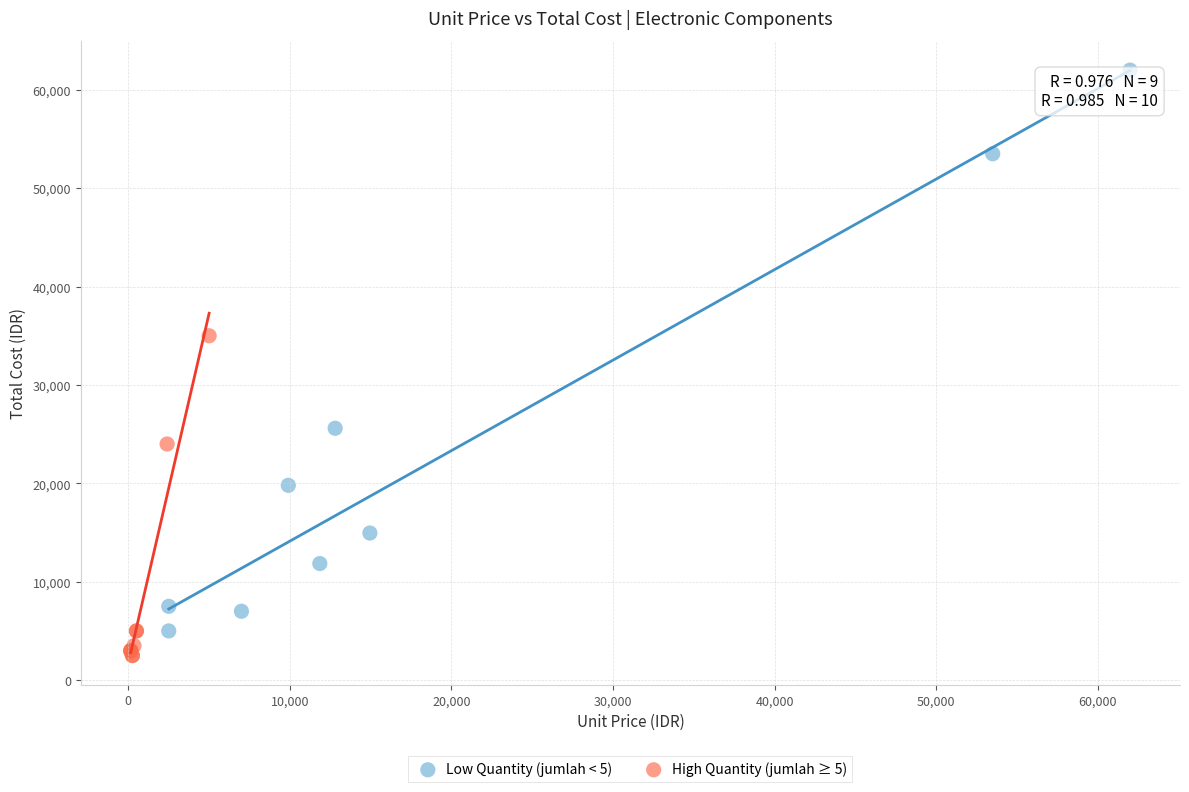

What are all the series names shown in the legend?

Low Quantity (jumlah < 5), High Quantity (jumlah ≥ 5)